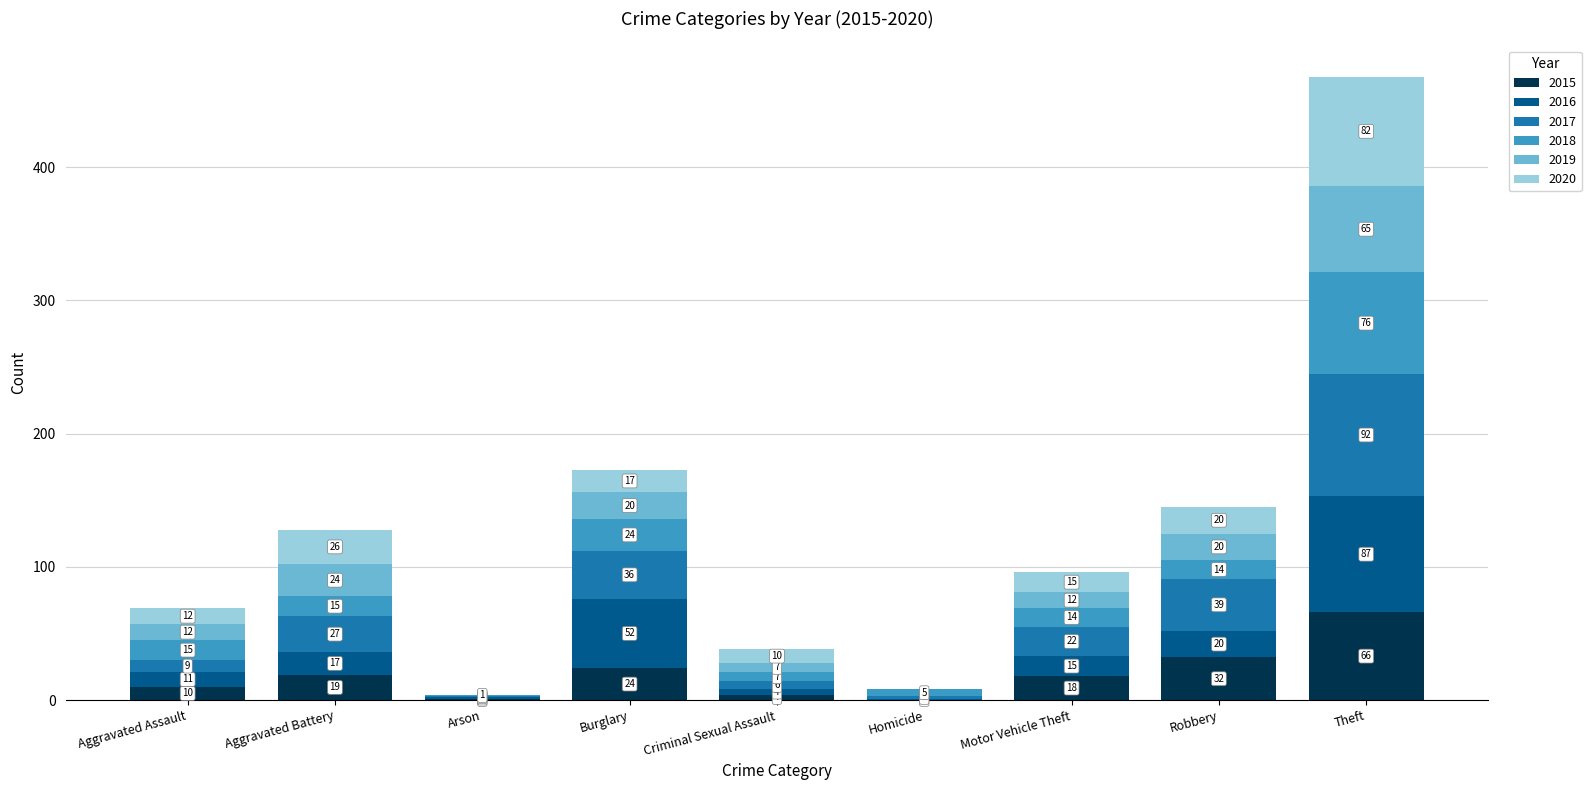

Which category has the highest value in the 2015 series?

Theft